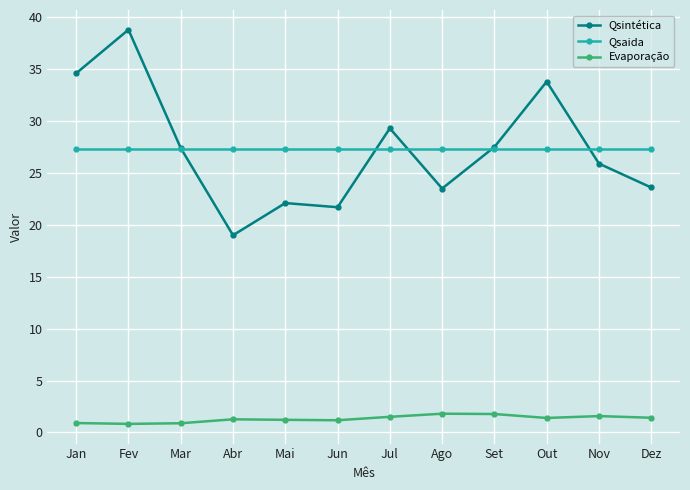

True or false: Qsintética and Evaporação intersect in this chart.

False